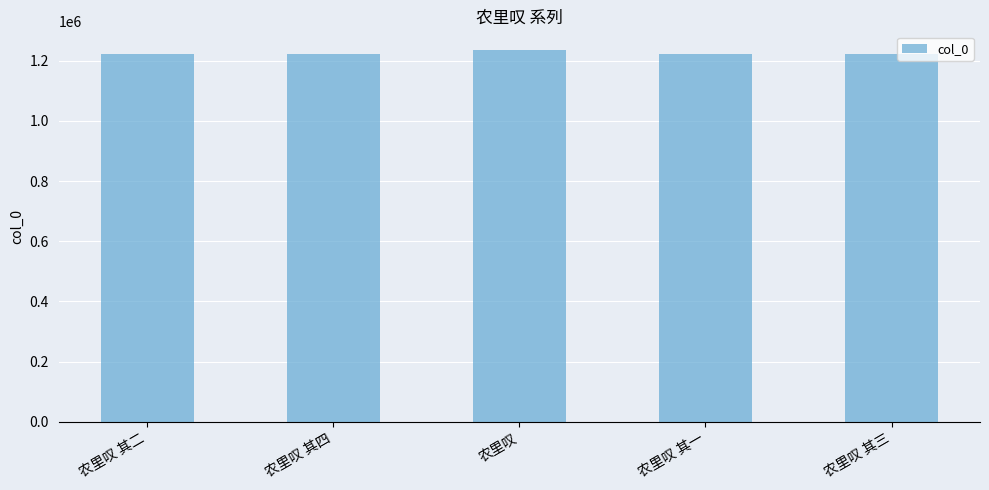

Is it true that the value at 农里叹 其四 is 1222503?

True